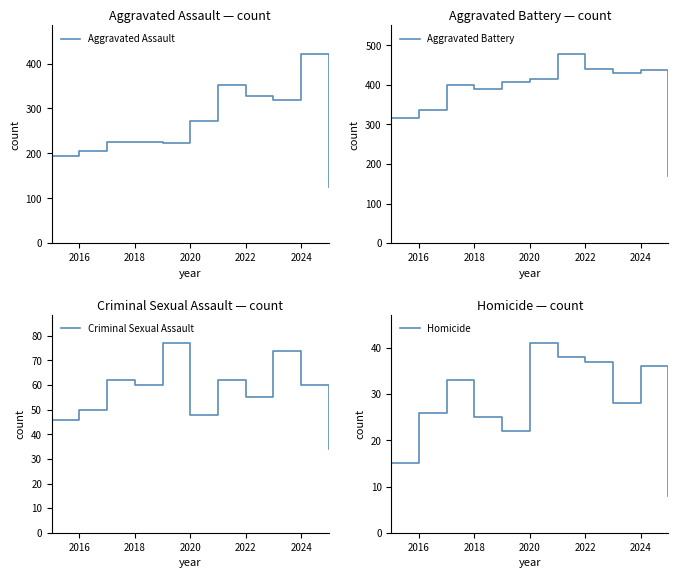

What is the lowest value of the Homicide series?

8